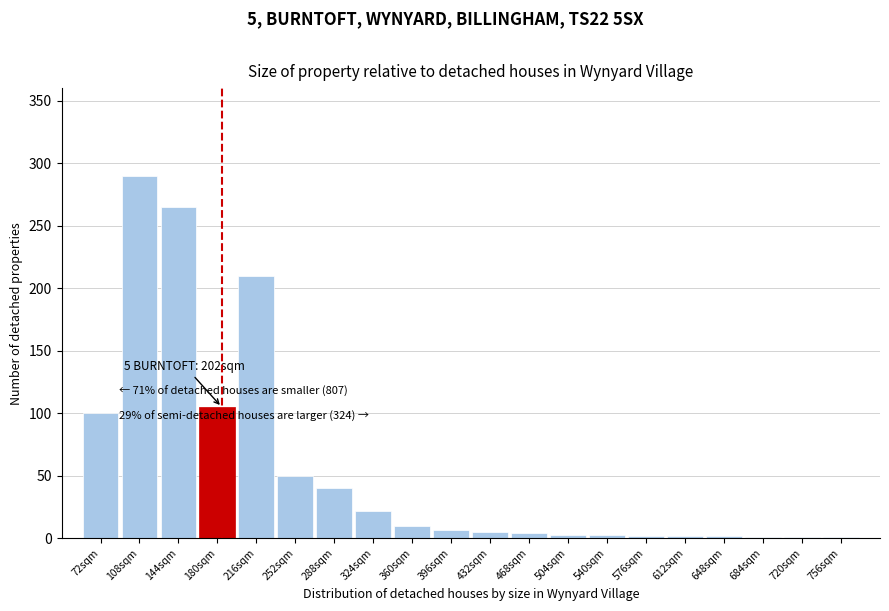

Is it true that the value at 180sqm is 105?

True